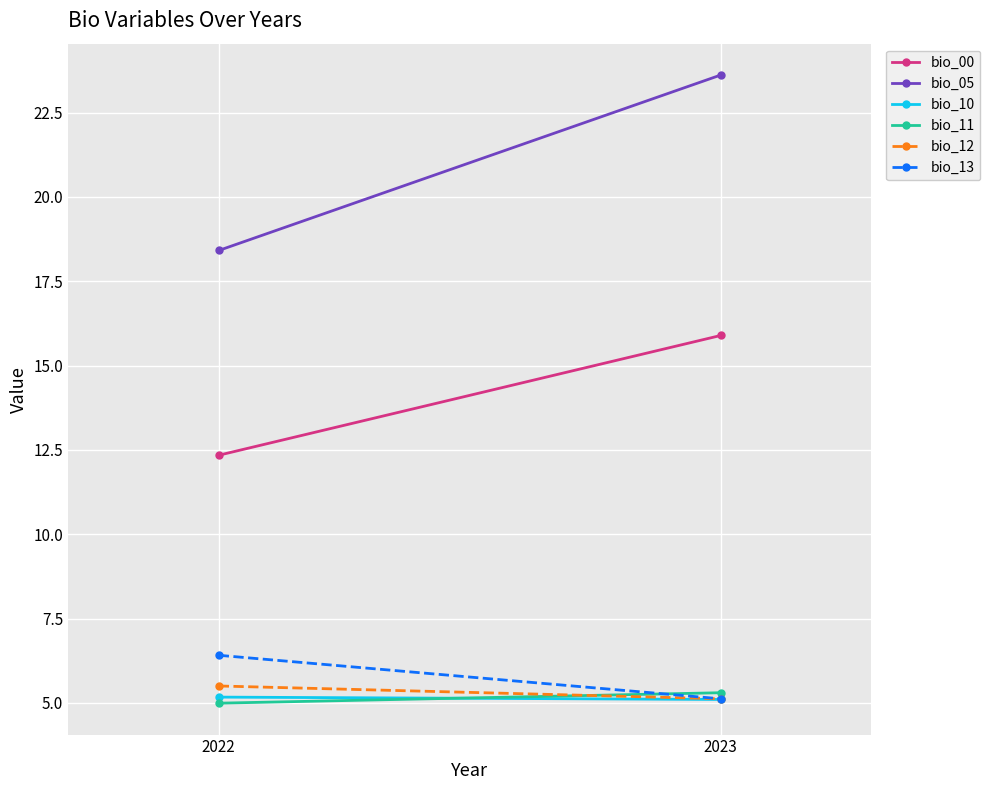

What is the maximum value for bio_12?

5.5